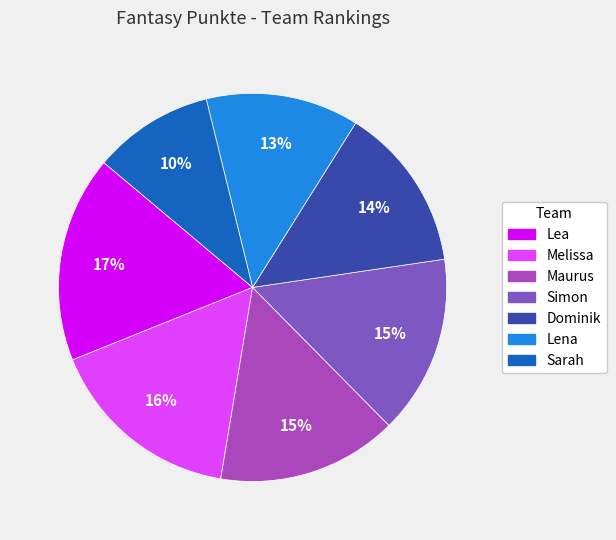

Which slice is the smallest?

Sarah